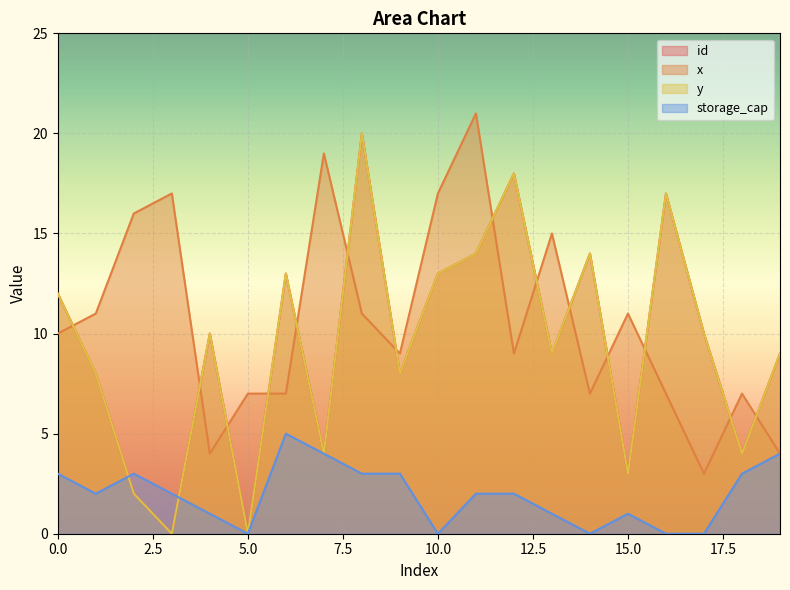

True or false: storage_cap has a value of 4 at 19.

True